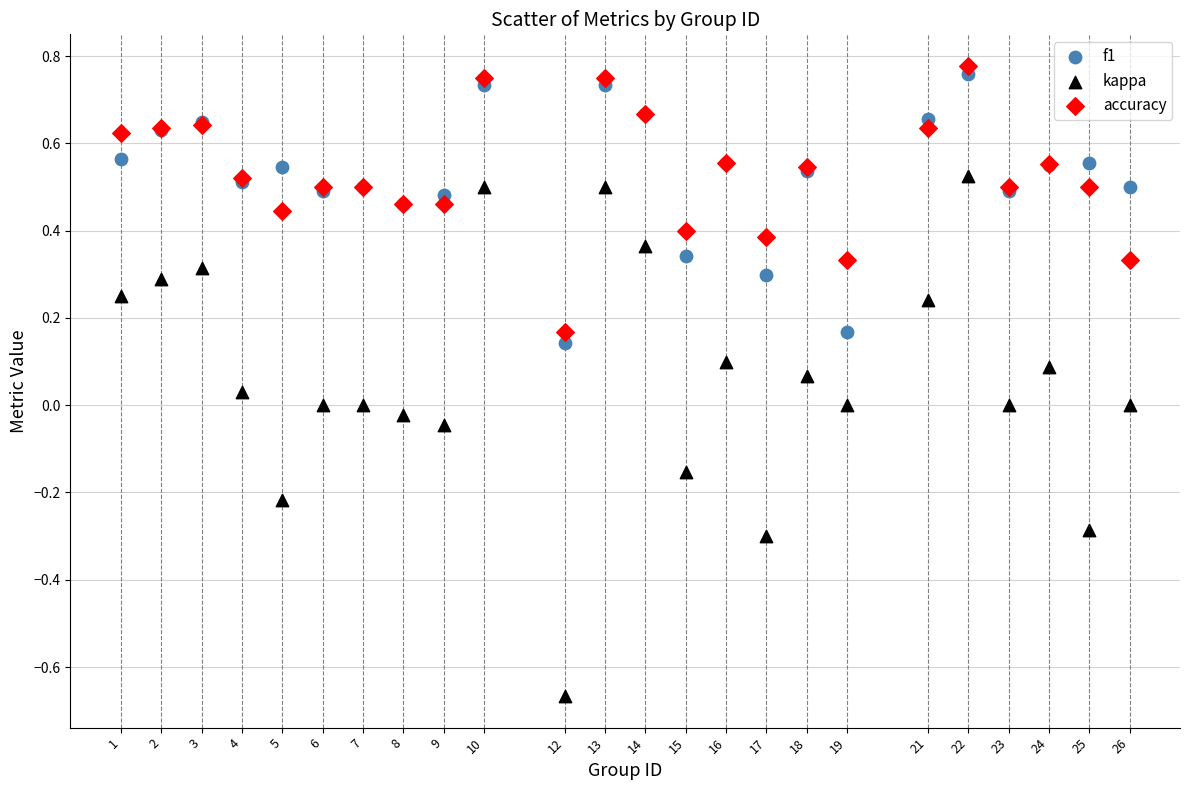

Which series has the largest Y range (max minus min)?

kappa